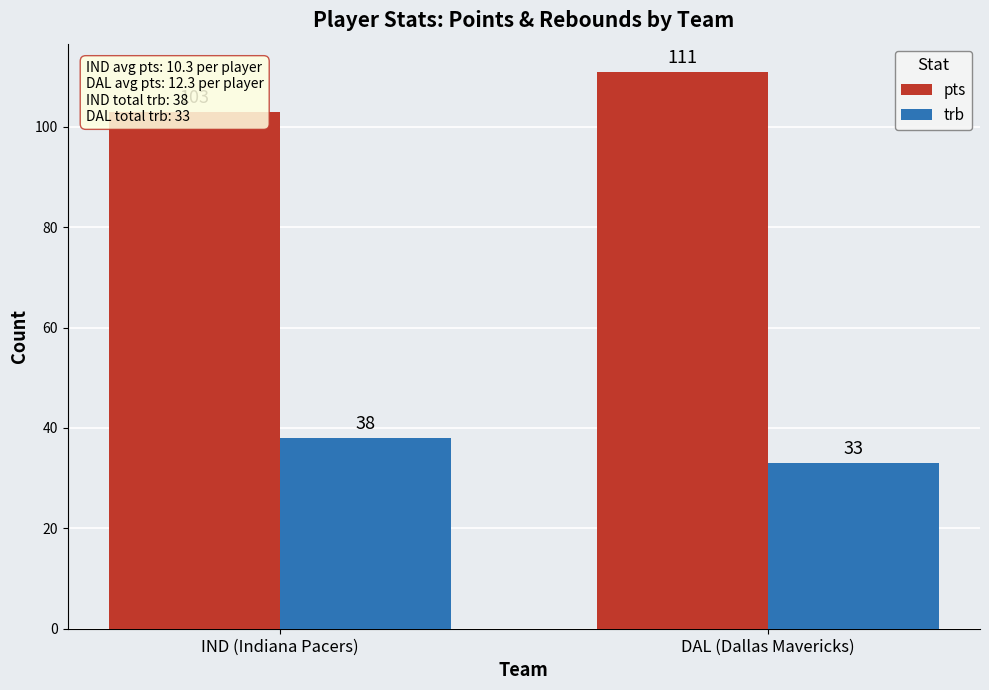

The trb series shows 38 at IND (Indiana Pacers). True or false?

True